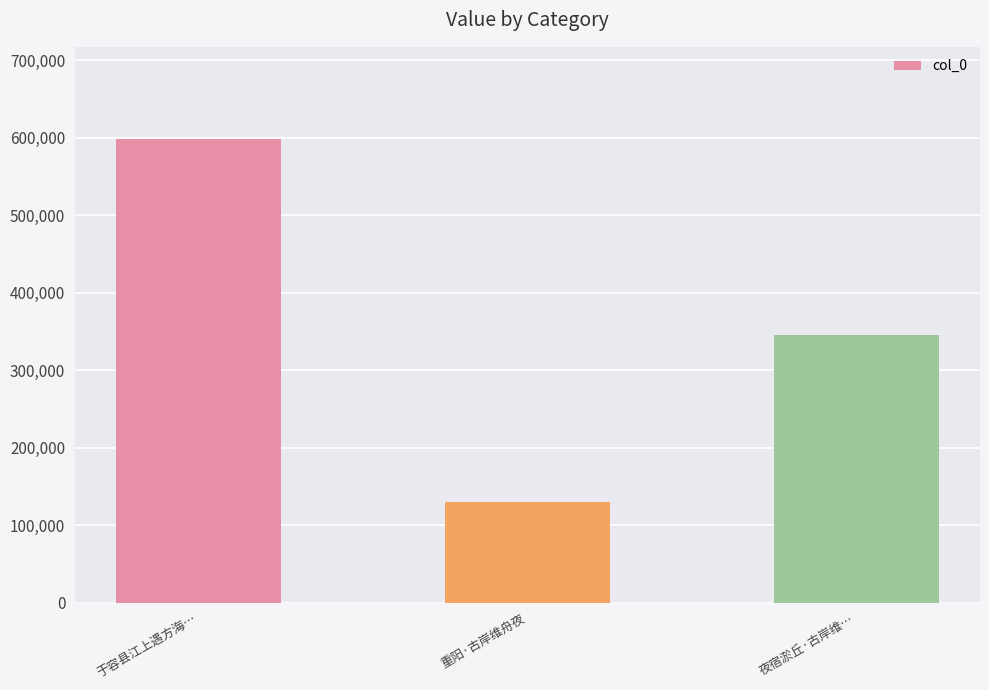

What is the sum of the values at 于容县江上遇方海… and 夜宿淤丘·古岸维…?

943081